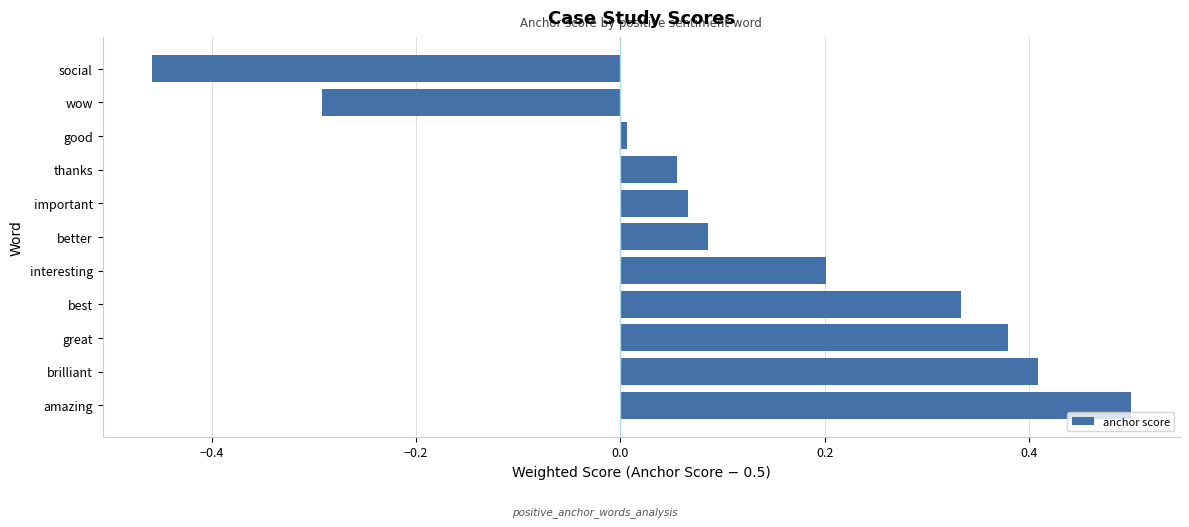

Which has a higher value, brilliant or great?

brilliant